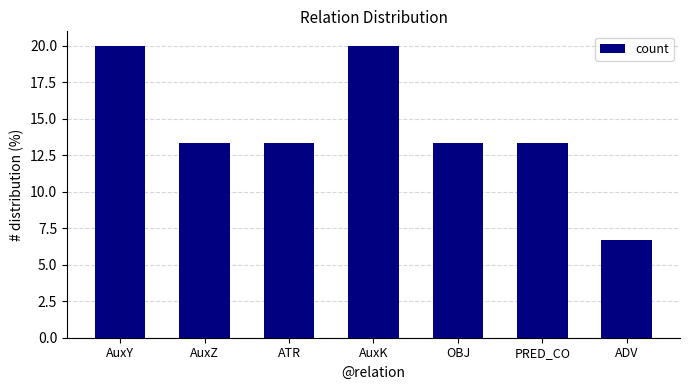

What position from the left is AuxZ?

2